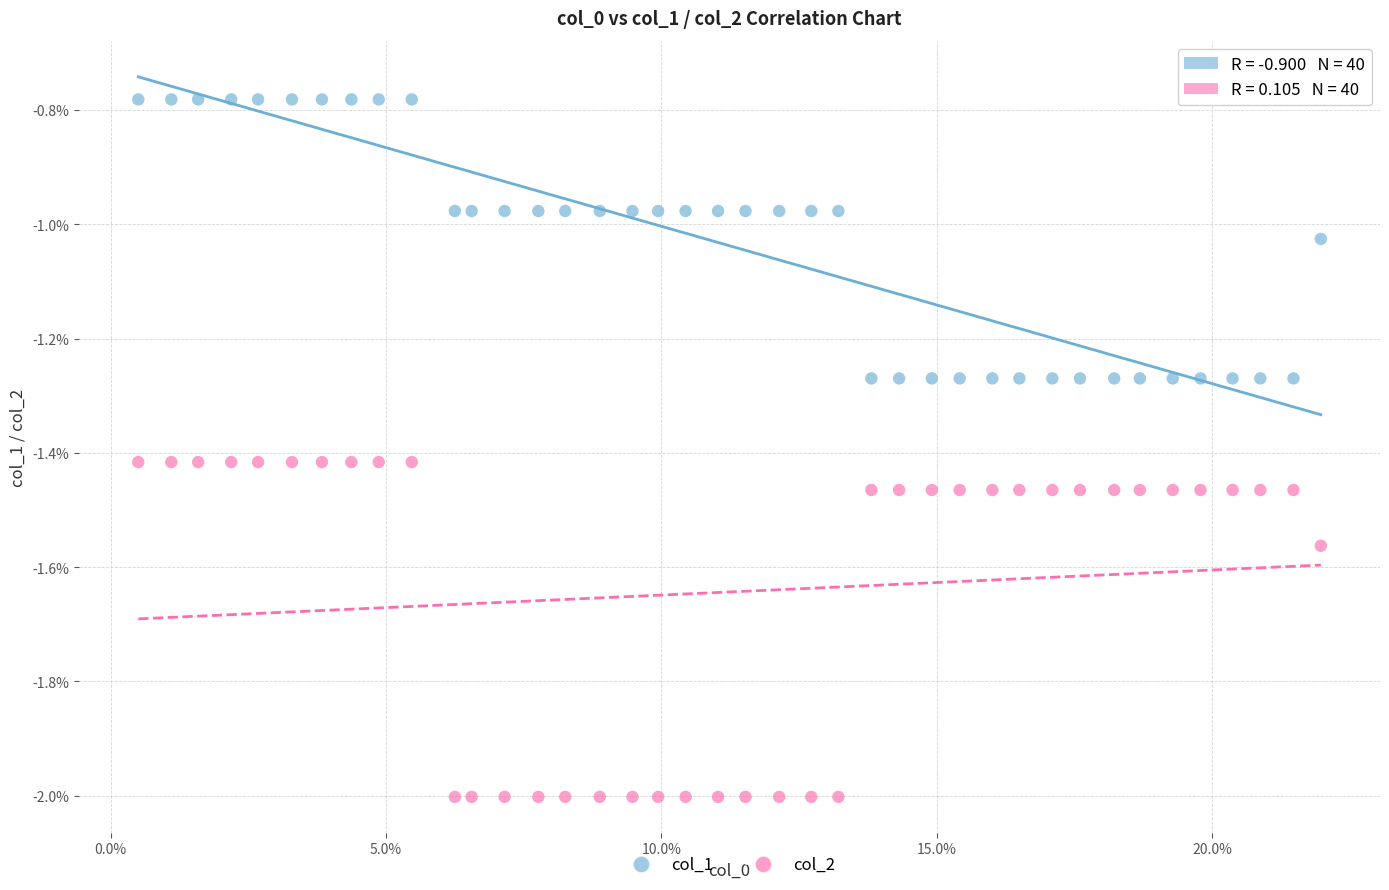

Which series reaches the minimum Y coordinate?

col_2